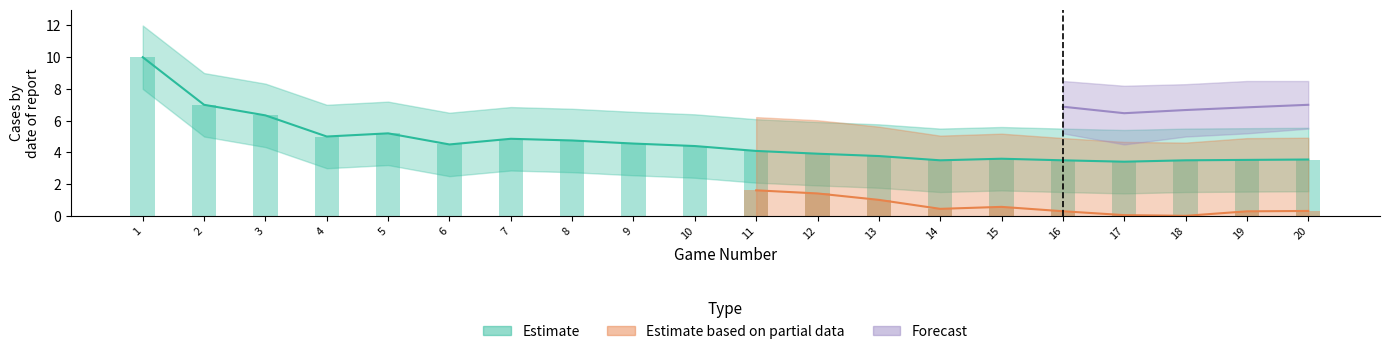

Is it true that score equals 4.4 at 1?

False